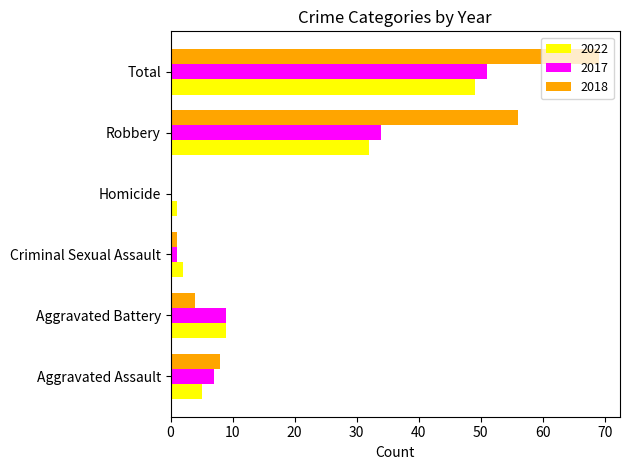

Where is 2017 nearest to the value 25?

Robbery